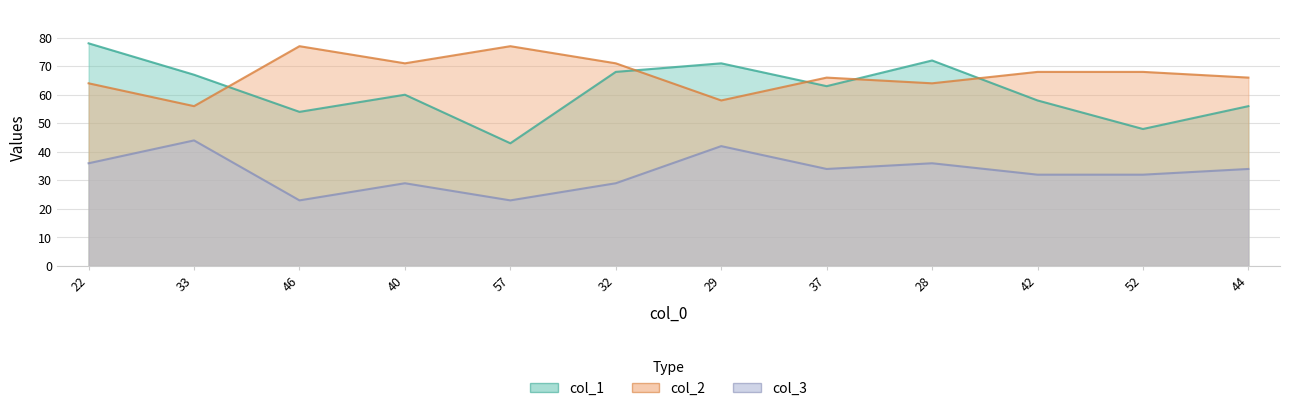

Where is the first local maximum for col_2?

46